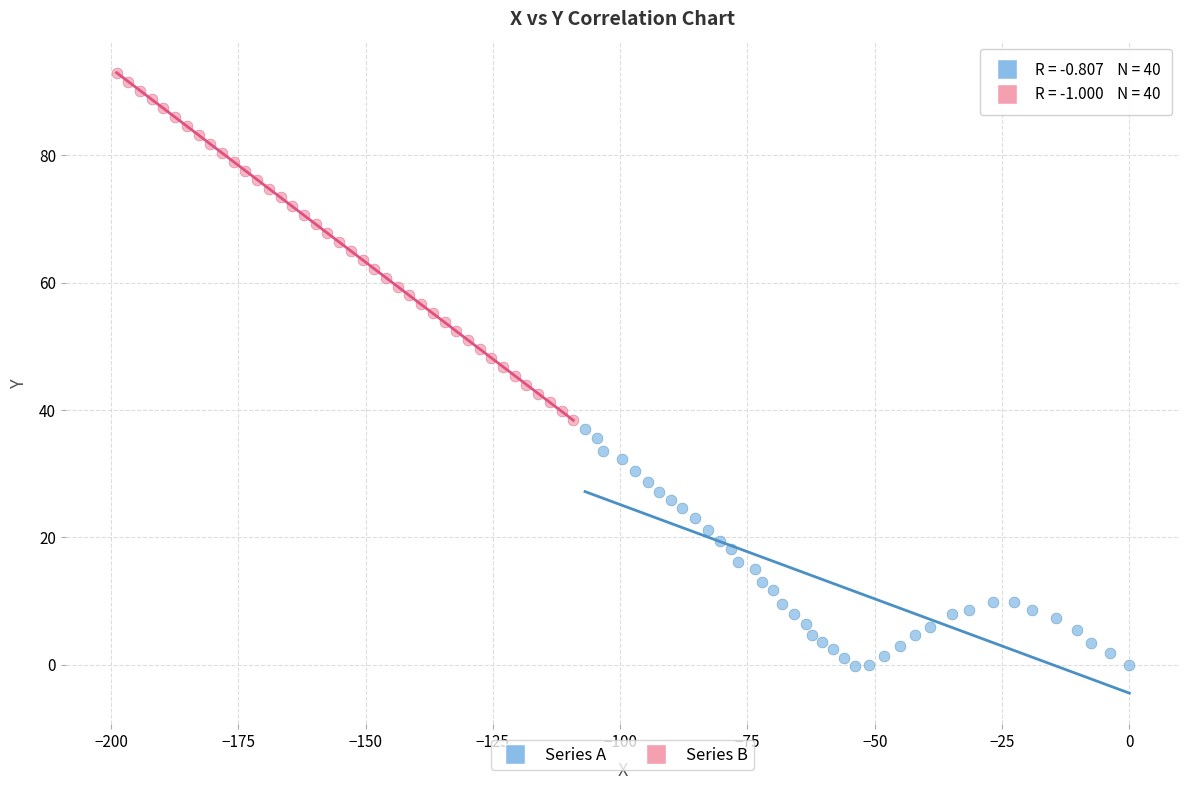

Which series contains the lowest Y value?

Series A